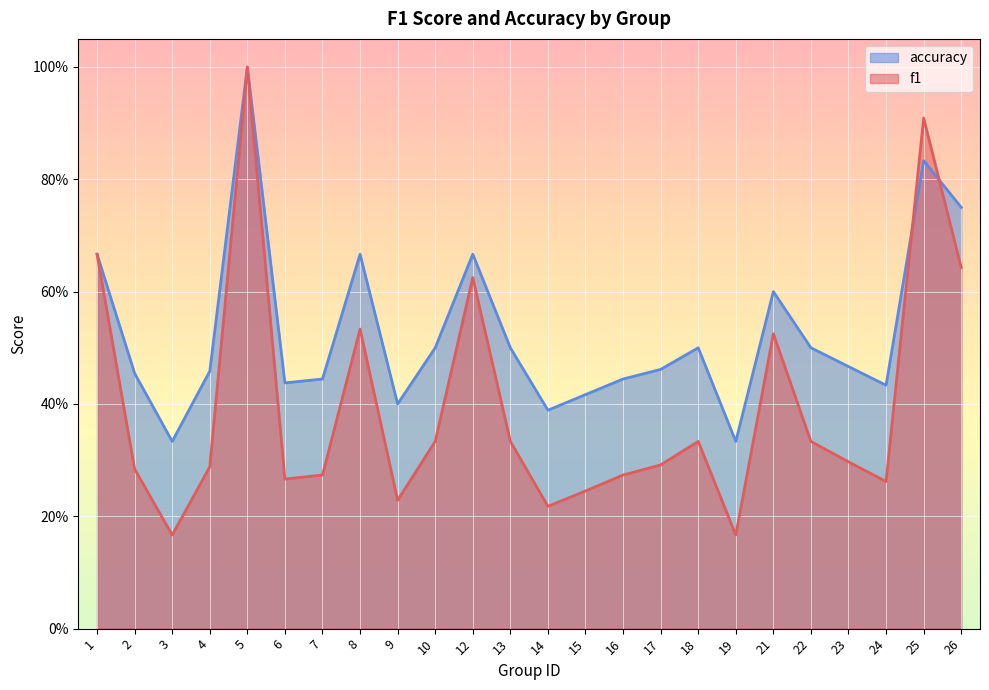

Reading left to right, what are all the values shown in this chart?

f1: 0.7	0.3	0.2	0.3	1.0	0.3	0.3	0.5	0.2	0.3	0.6	0.3	0.2	0.2	0.3	0.3	0.3	0.2	0.5	0.3	0.3	0.3	0.9	0.6
accuracy: 0.7	0.5	0.3	0.5	1.0	0.4	0.4	0.7	0.4	0.5	0.7	0.5	0.4	0.4	0.4	0.5	0.5	0.3	0.6	0.5	0.5	0.4	0.8	0.8